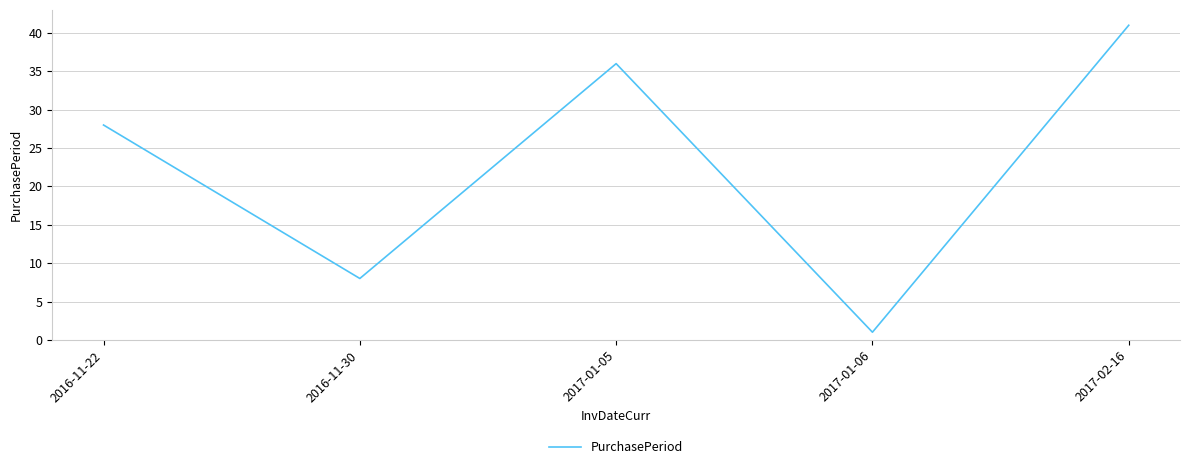

Does the chart have visible grid lines?

Yes